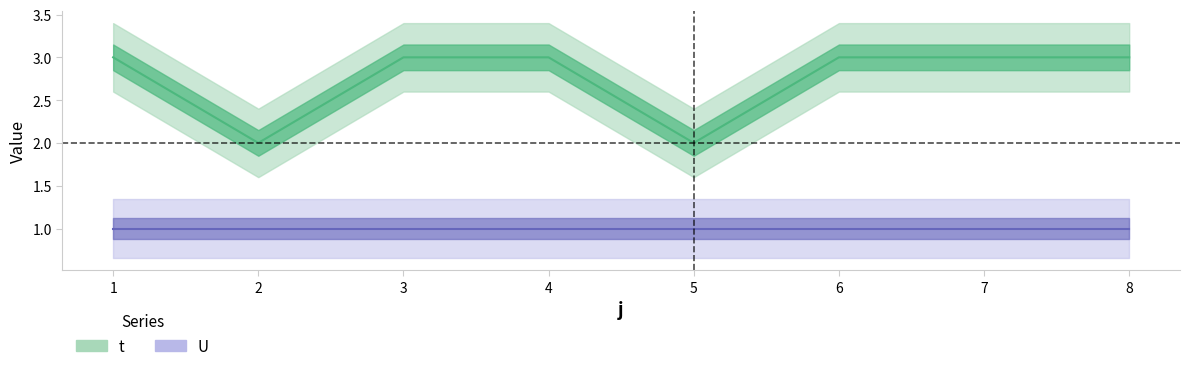

What is the change in value from 1 to 2?

-1